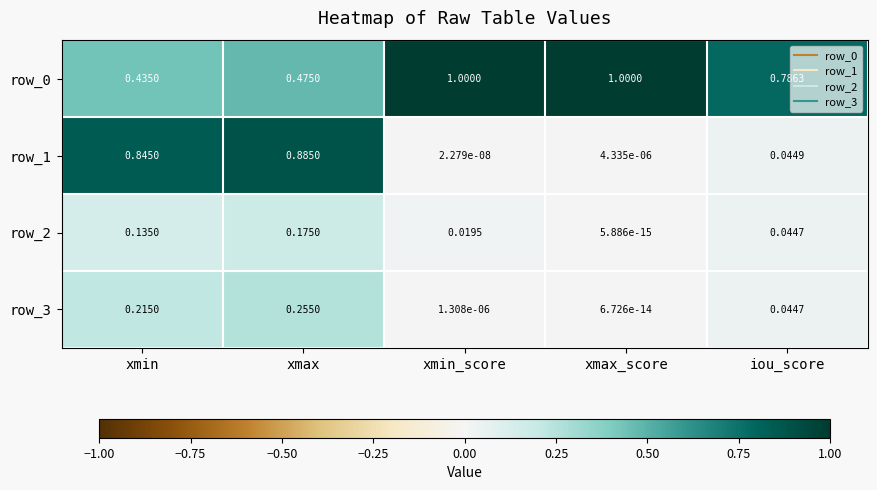

At which label does row_1 reach its minimum?

xmin_score